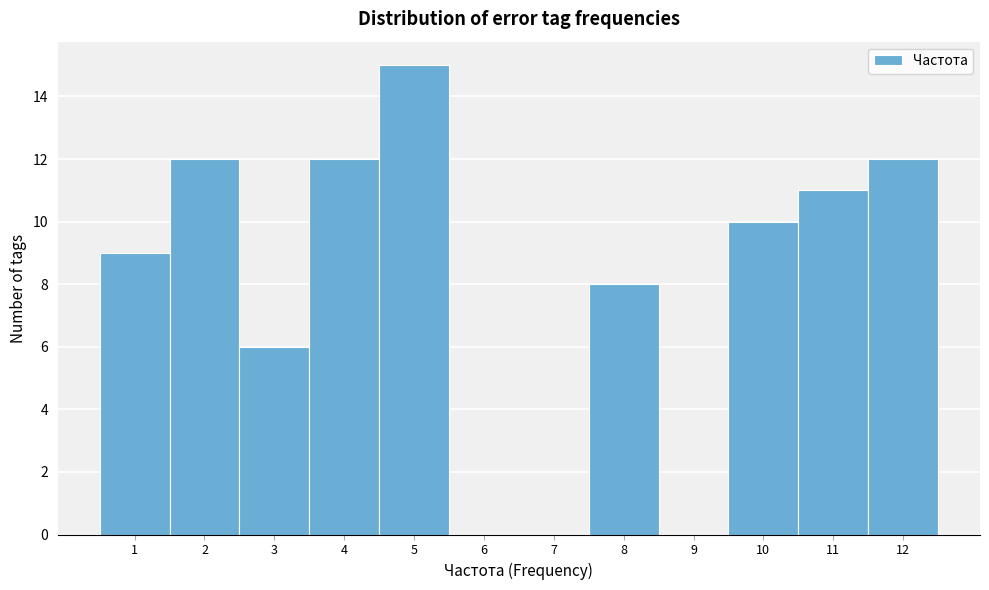

Which range on the x-axis has the tallest bar?

4.5 to 5.5